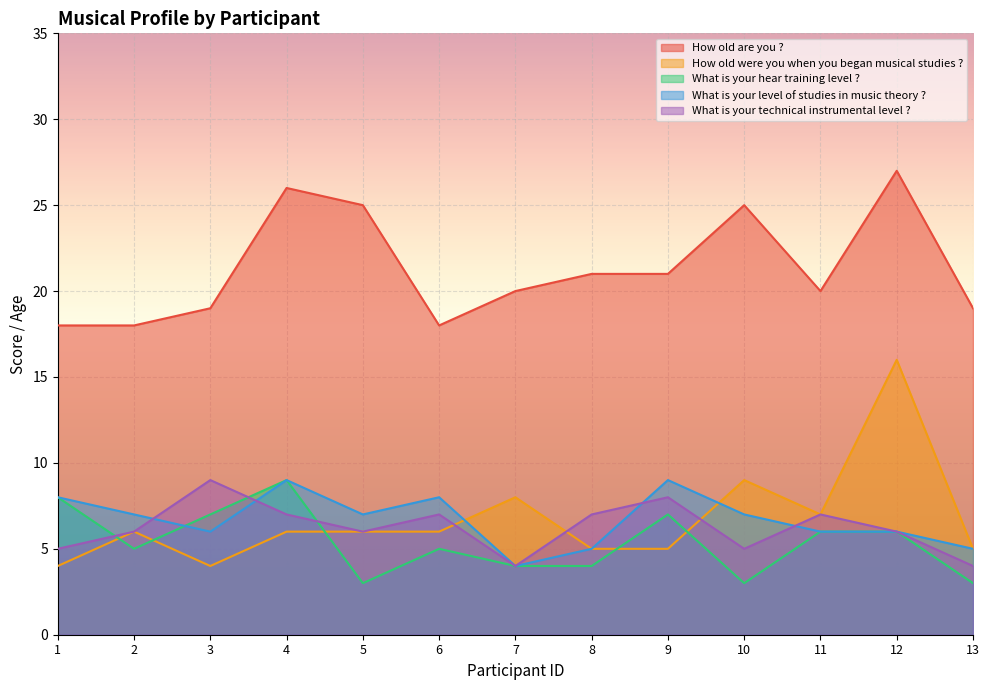

Reading left to right, transcribe all the data shown in this chart.

How old are you ?: 1=18	2=18	3=19	4=26	5=25	6=18	7=20	8=21	9=21	10=25	11=20	12=27	13=19
How old were you when you began musical studies ?: 1=4	2=6	3=4	4=6	5=6	6=6	7=8	8=5	9=5	10=9	11=7	12=16	13=5
What is your hear training level ?: 1=8	2=5	3=7	4=9	5=3	6=5	7=4	8=4	9=7	10=3	11=6	12=6	13=3
What is your level of studies in music theory ?: 1=8	2=7	3=6	4=9	5=7	6=8	7=4	8=5	9=9	10=7	11=6	12=6	13=5
What is your technical instrumental level ?: 1=5	2=6	3=9	4=7	5=6	6=7	7=4	8=7	9=8	10=5	11=7	12=6	13=4